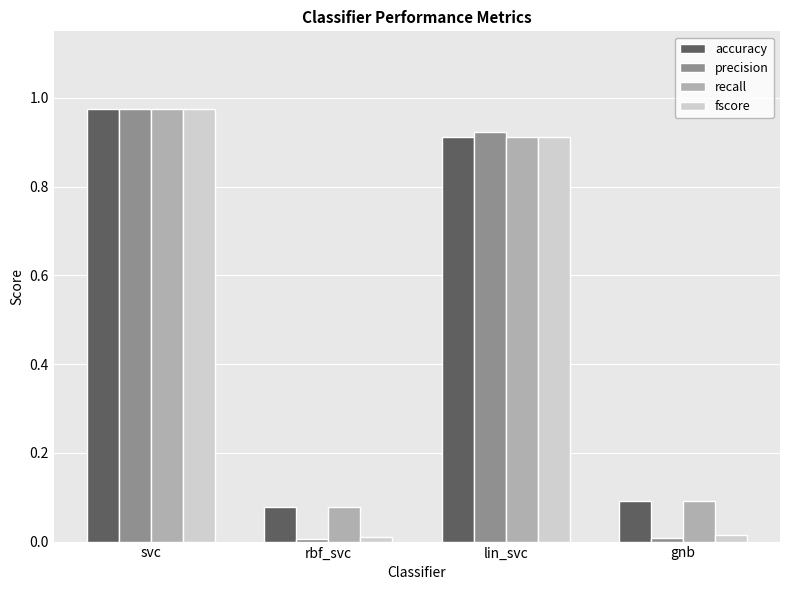

What position from the right is lin_svc?

2